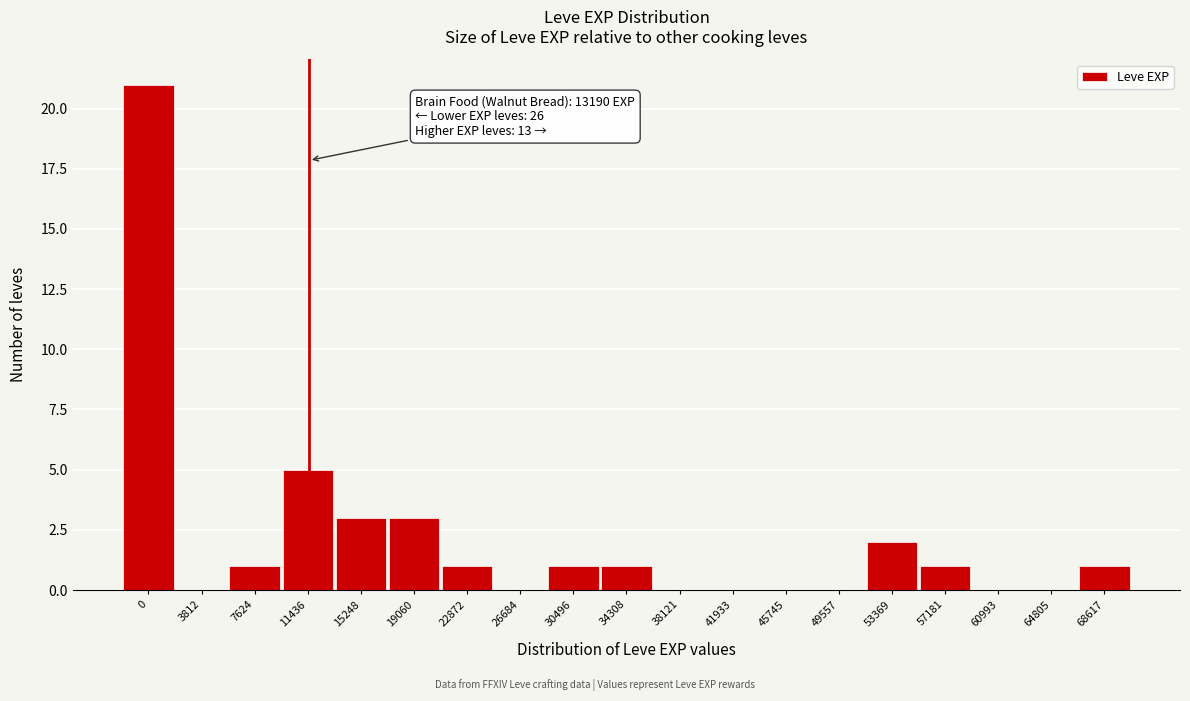

Reading left to right, what are all the values shown in this chart?

0=21	3812=0	7624=1	11436=5	15248=3	19060=3	22872=1	26684=0	30496=1	34308=1	38121=0	41933=0	45745=0	49557=0	53369=2	57181=1	60993=0	64805=0	68617=1